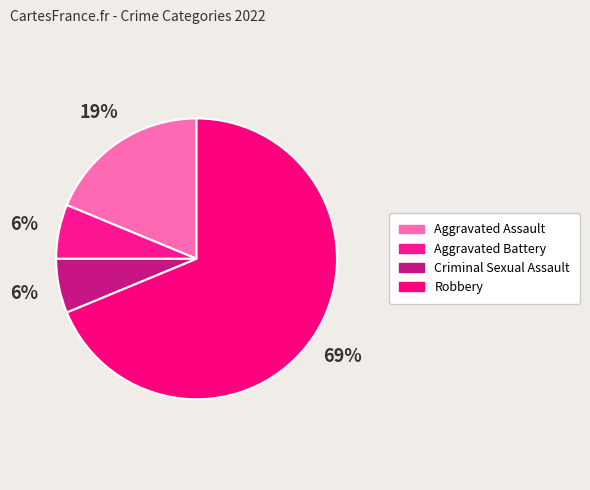

To the nearest percent, what is the difference between the Aggravated Battery and Robbery slice percentages?

62%